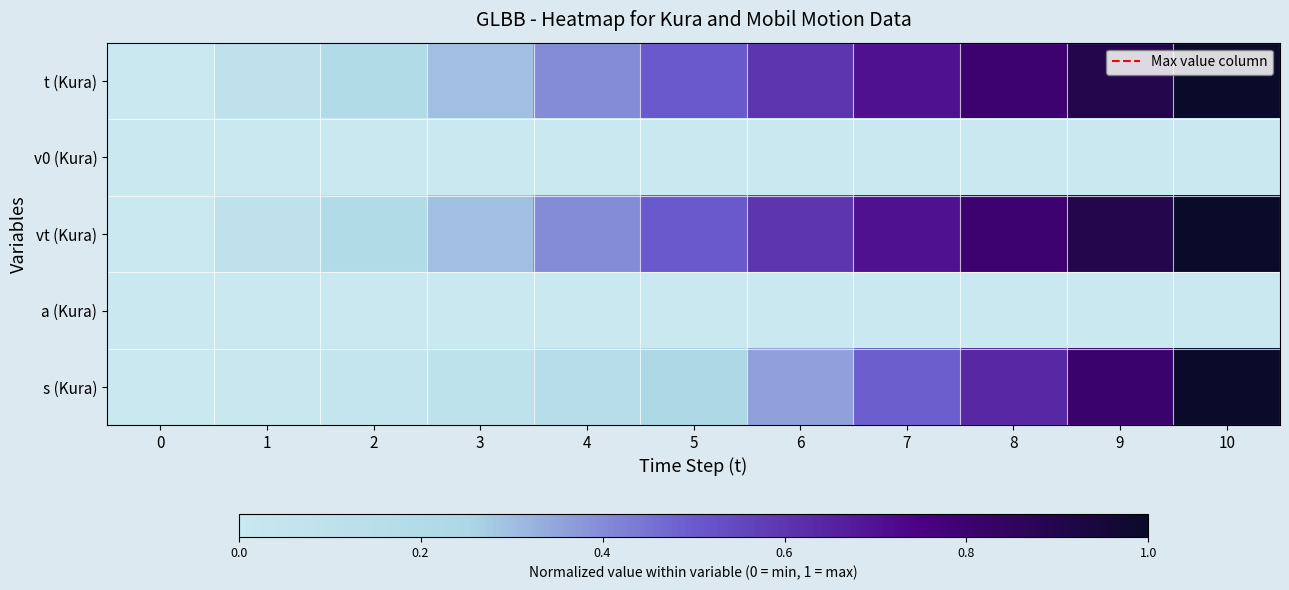

Reading left to right, what are all the values shown in this chart?

t (Kura): 0=0.0	1=0.1	2=0.2	3=0.3	4=0.4	5=0.5	6=0.6	7=0.7	8=0.8	9=0.9	10=1.0
v0 (Kura): 0=0.0	1=0.0	2=0.0	3=0.0	4=0.0	5=0.0	6=0.0	7=0.0	8=0.0	9=0.0	10=0.0
vt (Kura): 0=0.0	1=0.1	2=0.2	3=0.3	4=0.4	5=0.5	6=0.6	7=0.7	8=0.8	9=0.9	10=1.0
a (Kura): 0=0.0	1=0.0	2=0.0	3=0.0	4=0.0	5=0.0	6=0.0	7=0.0	8=0.0	9=0.0	10=0.0
s (Kura): 0=0.0	1=0.0	2=0.0	3=0.1	4=0.2	5=0.2	6=0.4	7=0.5	8=0.6	9=0.8	10=1.0